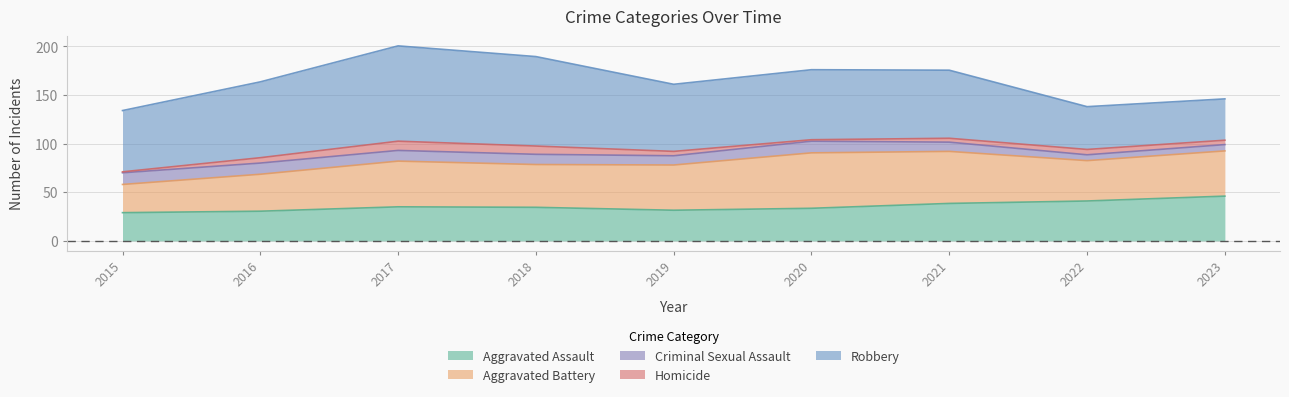

What is the difference between the maximum and minimum values in the Homicide series?

9